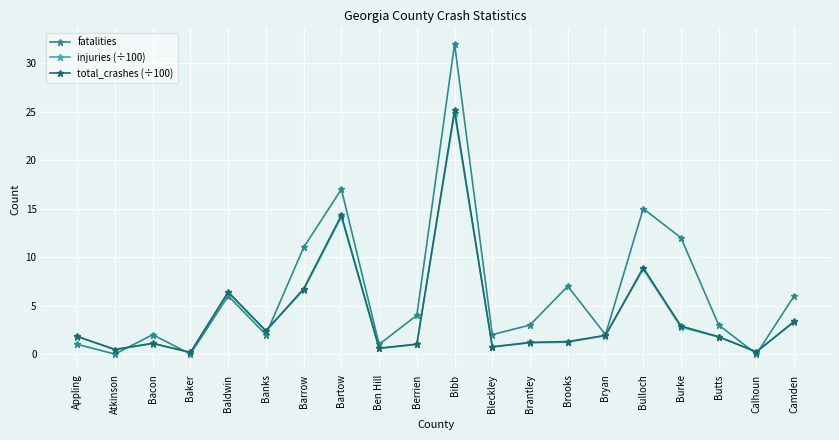

Which category has the highest value across all series?

Bibb